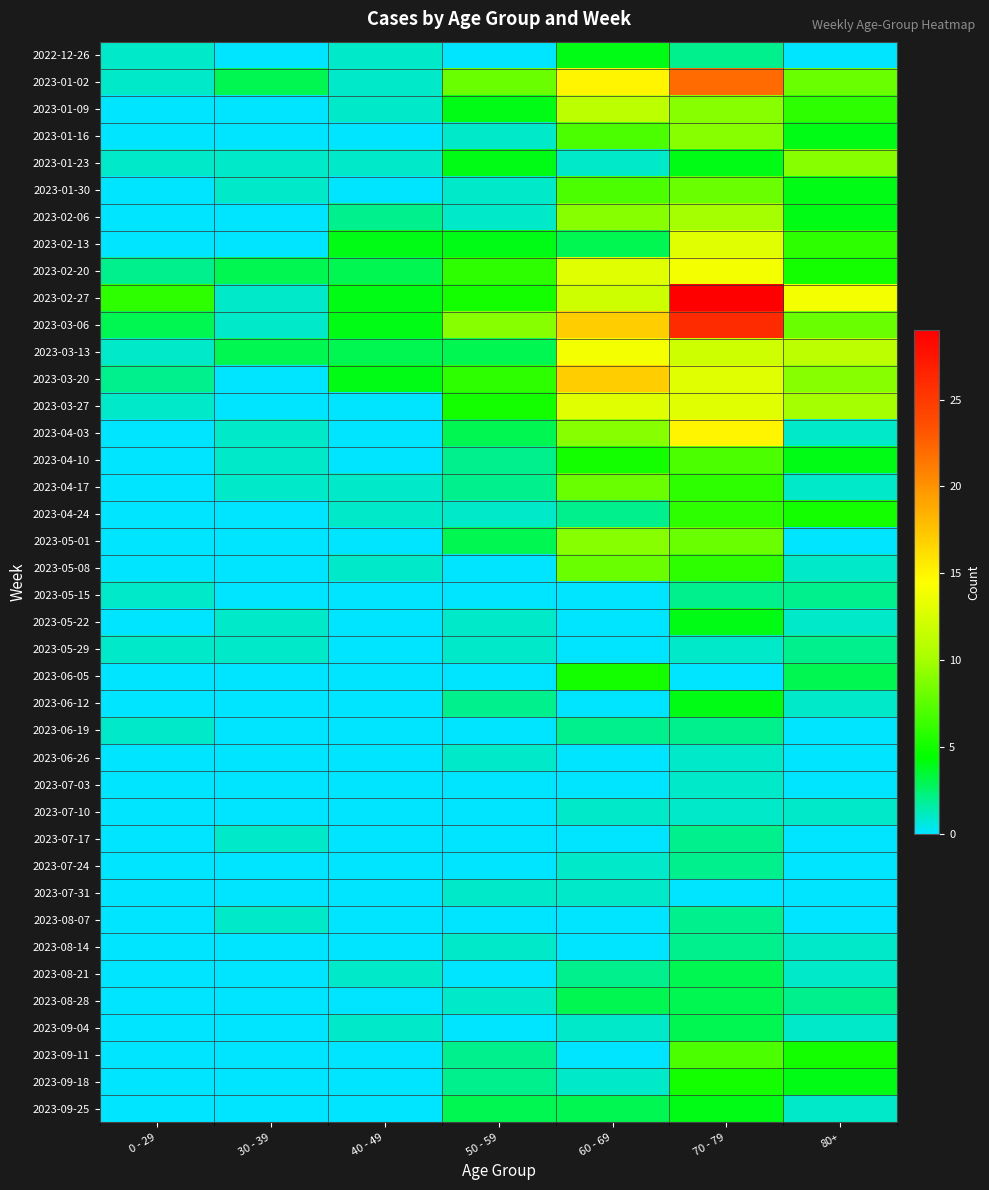

What is the total value across all series at 30 - 39?

20